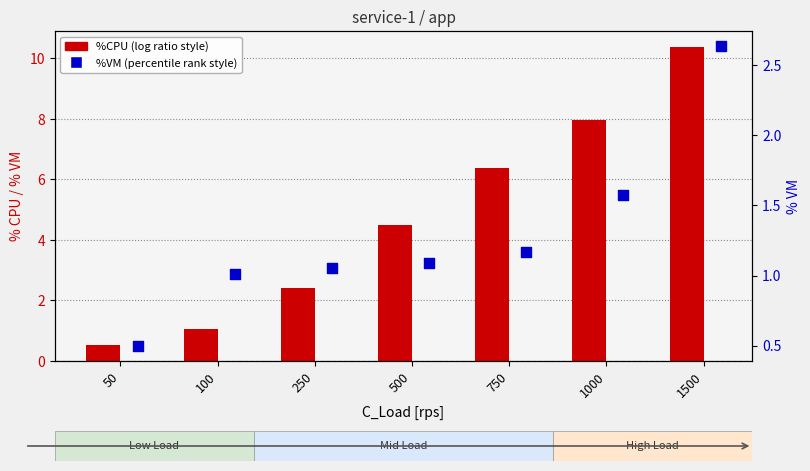

At how many categories does at least one series exceed 7?

2